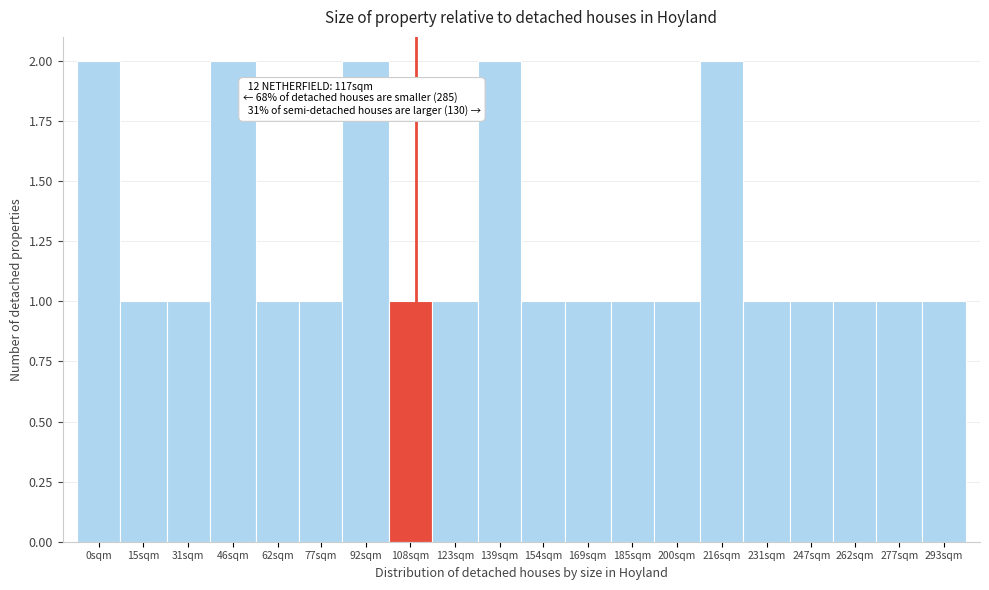

Reading right to left, transcribe all the data shown in this chart.

1	1	1	1	1	2	1	1	1	1	2	1	1	2	1	1	2	1	1	2